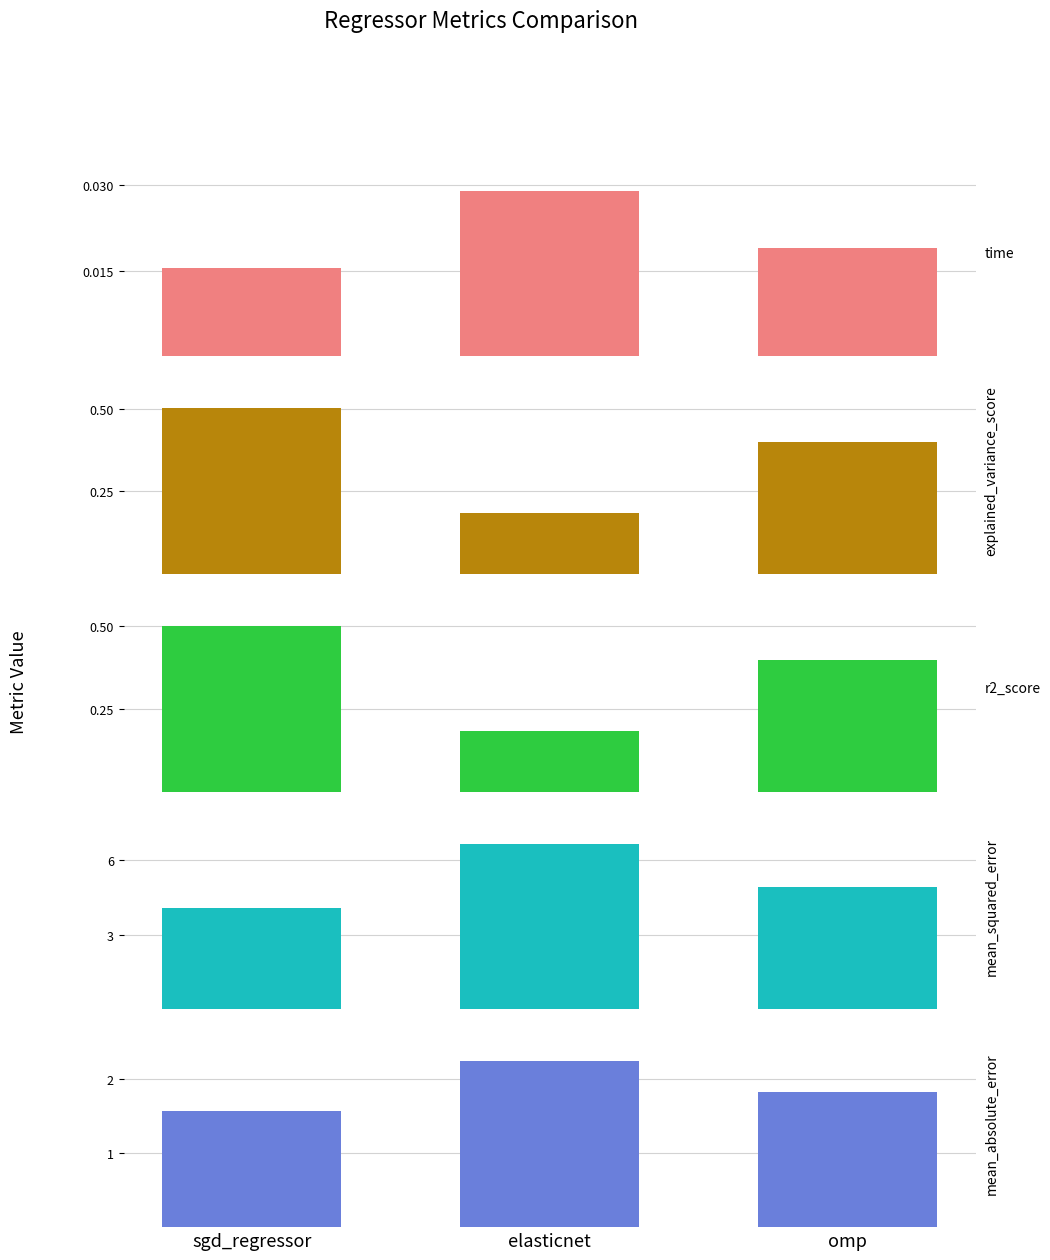

True or false: time has a value of 0.0 at omp.

False